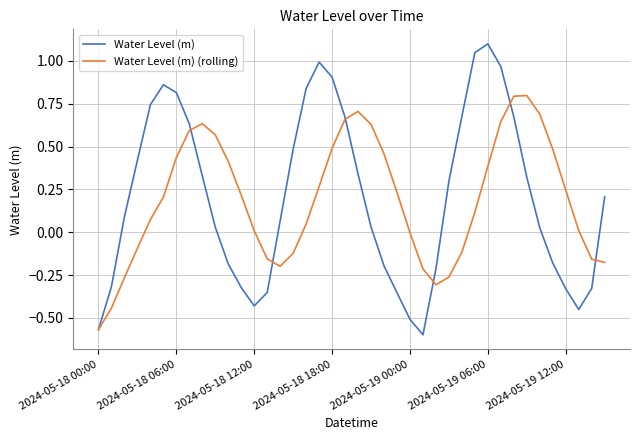

Which series has the widest spread of values?

Water Level (m)